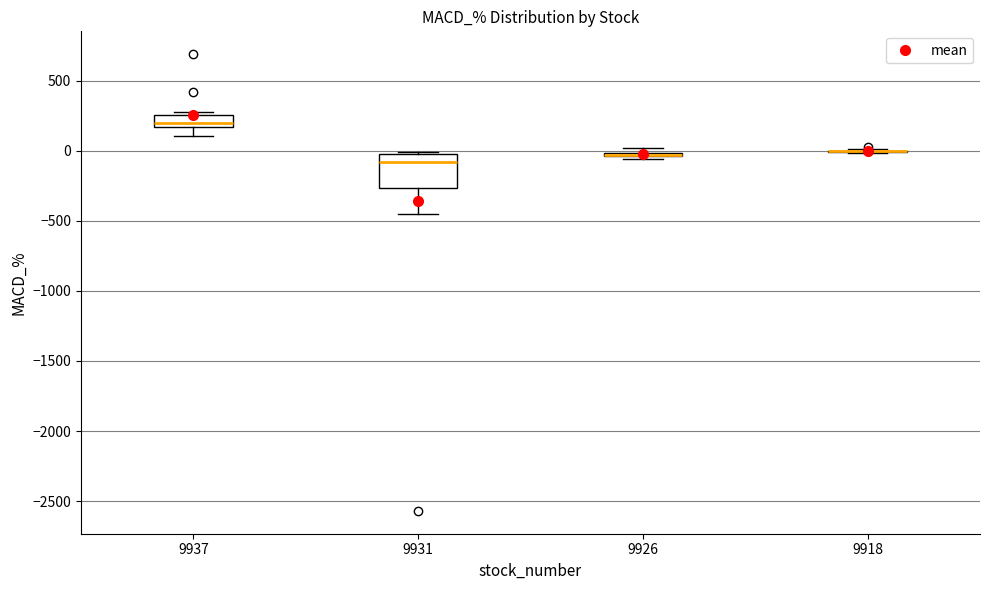

Where is the lower edge of the box at x = 9926 on the y-axis? The values are not printed on the chart, so give them approximately, as read against the axis.

-50